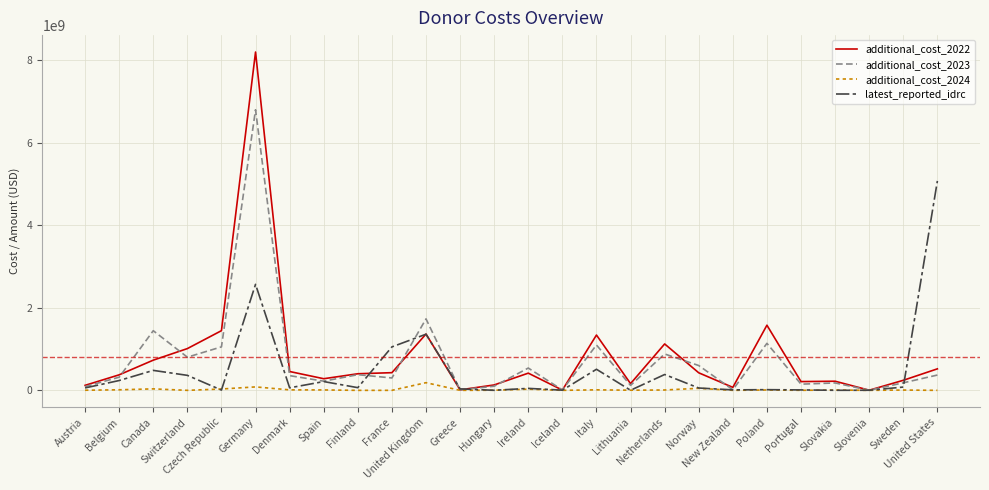

What is the greatest value displayed?

8195999177.9